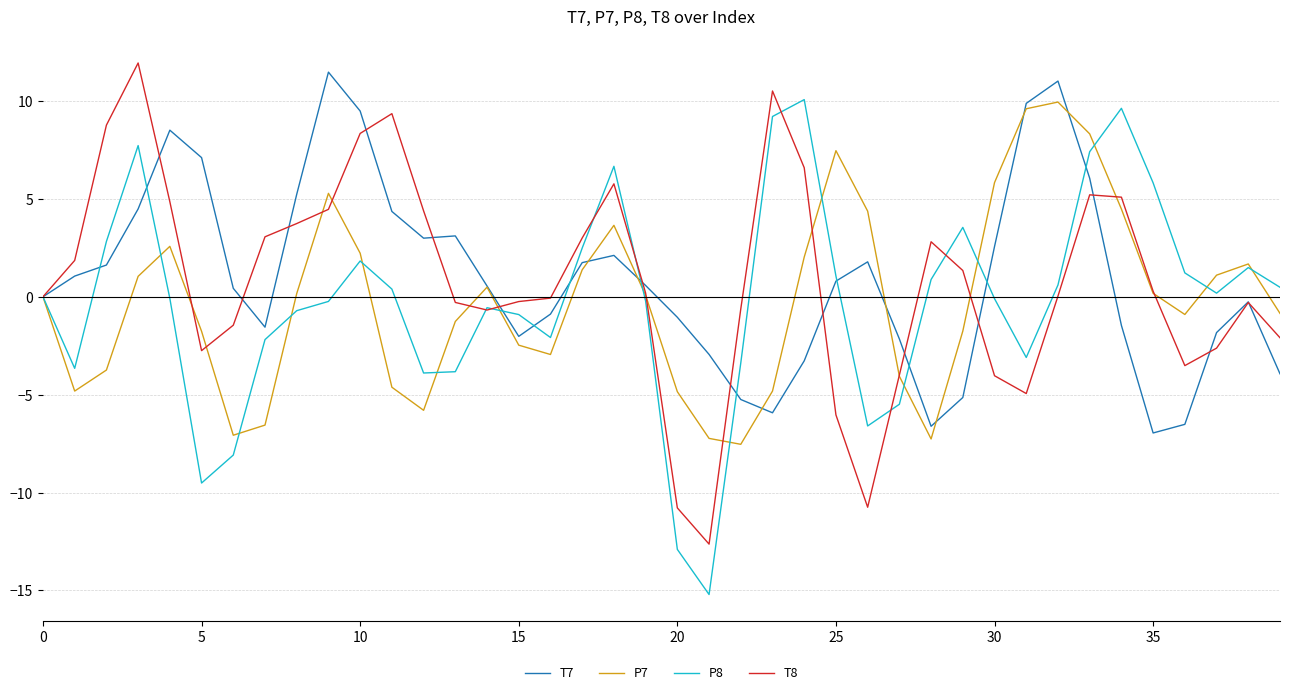

What is the maximum value for P8?

10.1